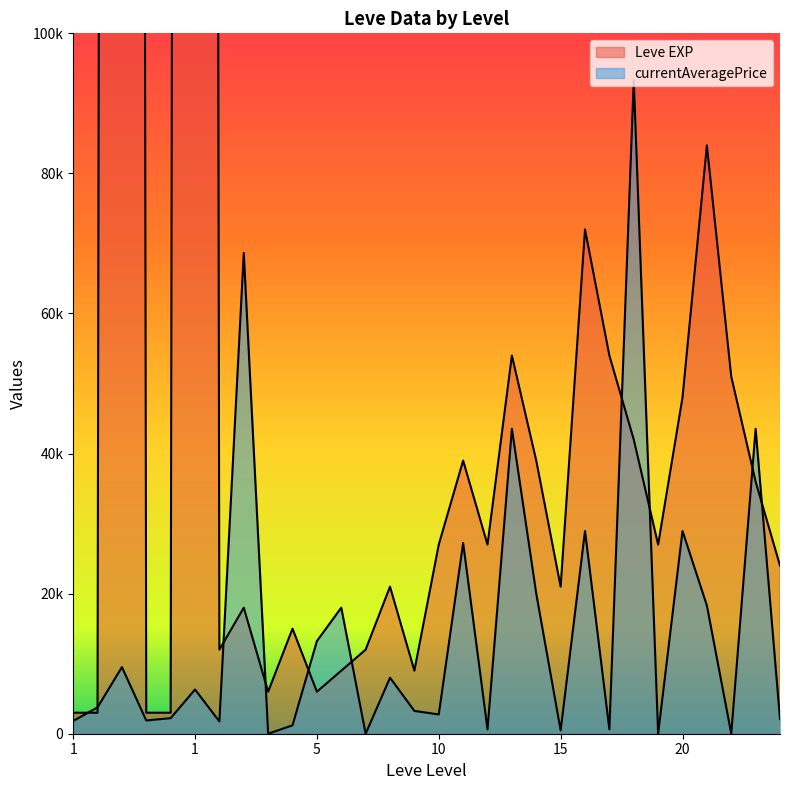

What is the sum of the Leve EXP values at 1 and 1?

1893000